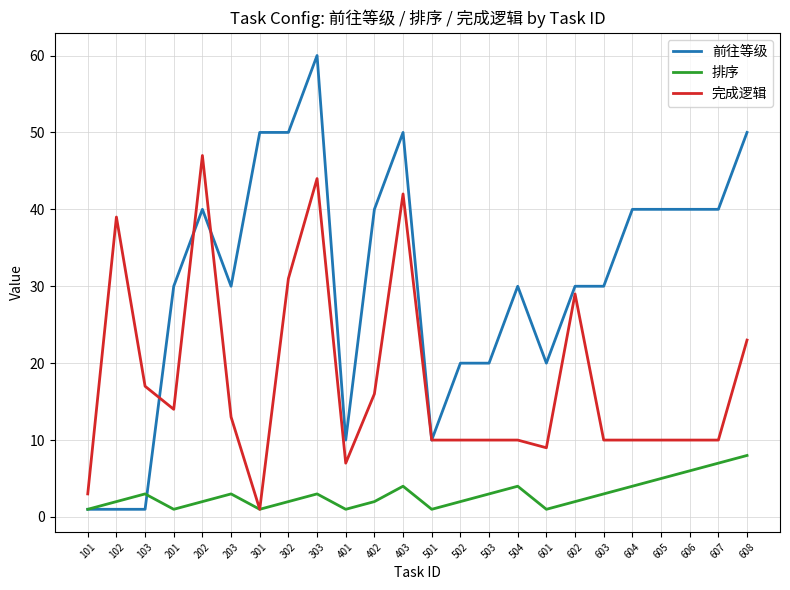

Which series changed the most between 401 and 605?

前往等级